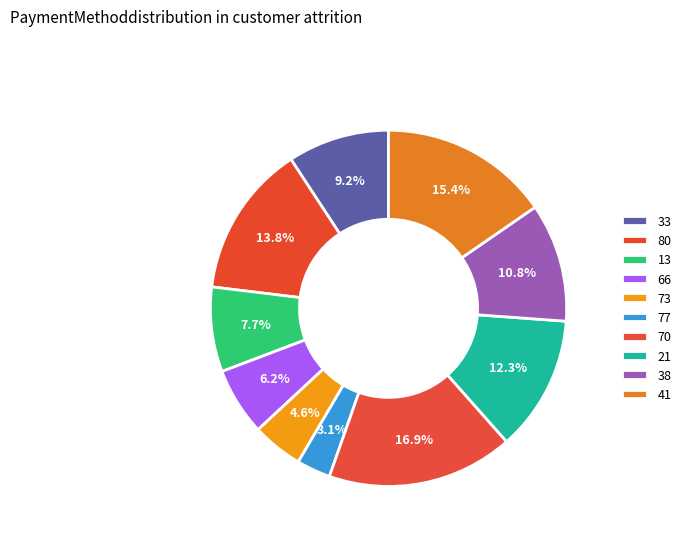

Rank the categories by value from highest to lowest.

70, 41, 80, 21, 38, 33, 13, 66, 73, 77